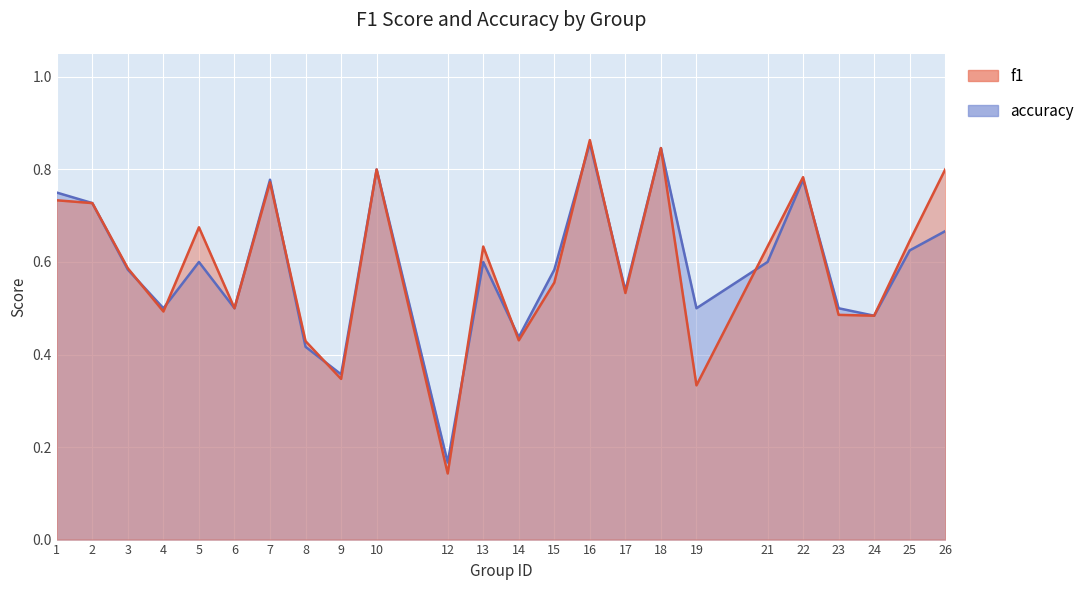

True or false: f1 has more than 0 points higher than both neighbors.

True